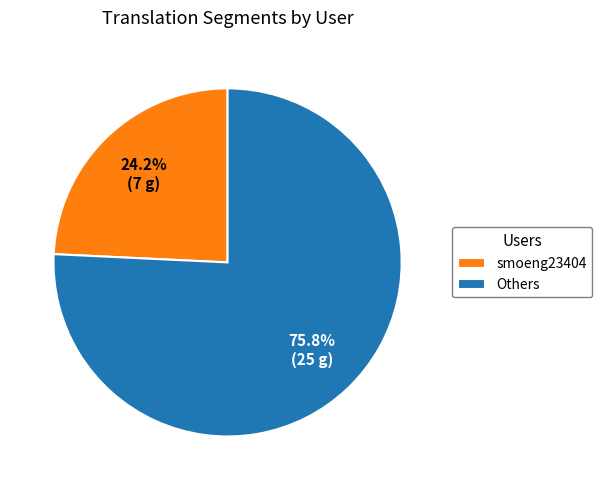

Between smoeng23404 and Others, which is larger?

Others